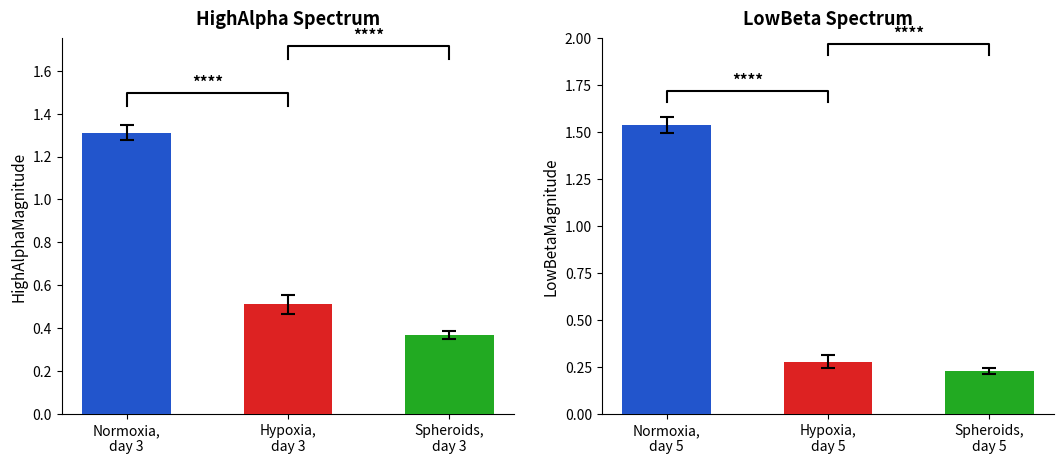

What is the sum of the values at Normoxia,
day 3 and Hypoxia,
day 3?

1.8